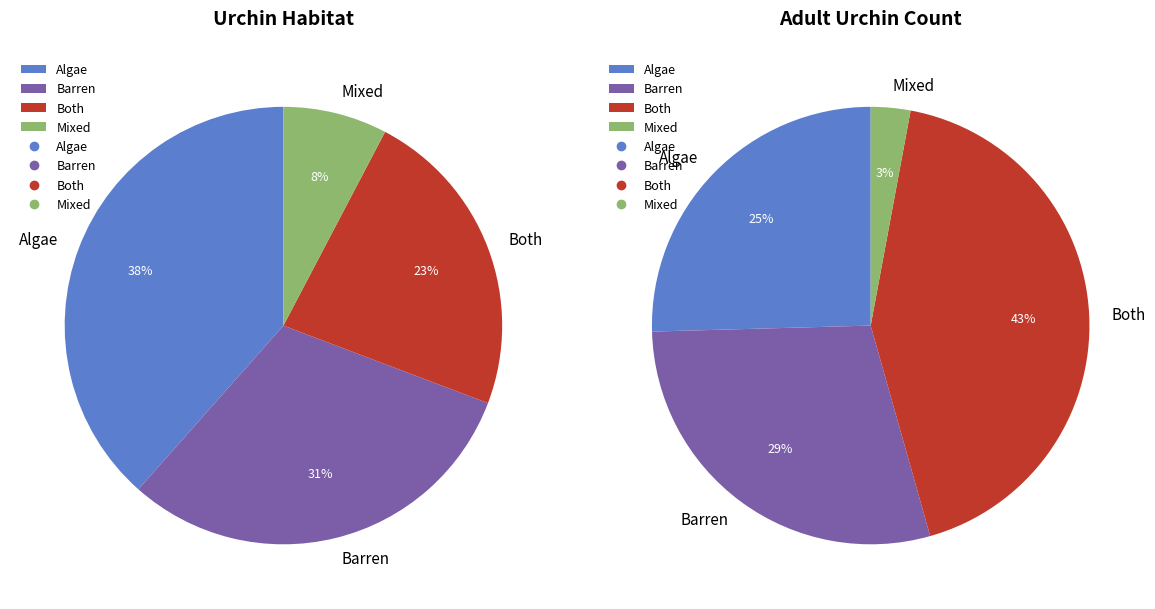

Is it true that Barren is 31% of the pie?

True